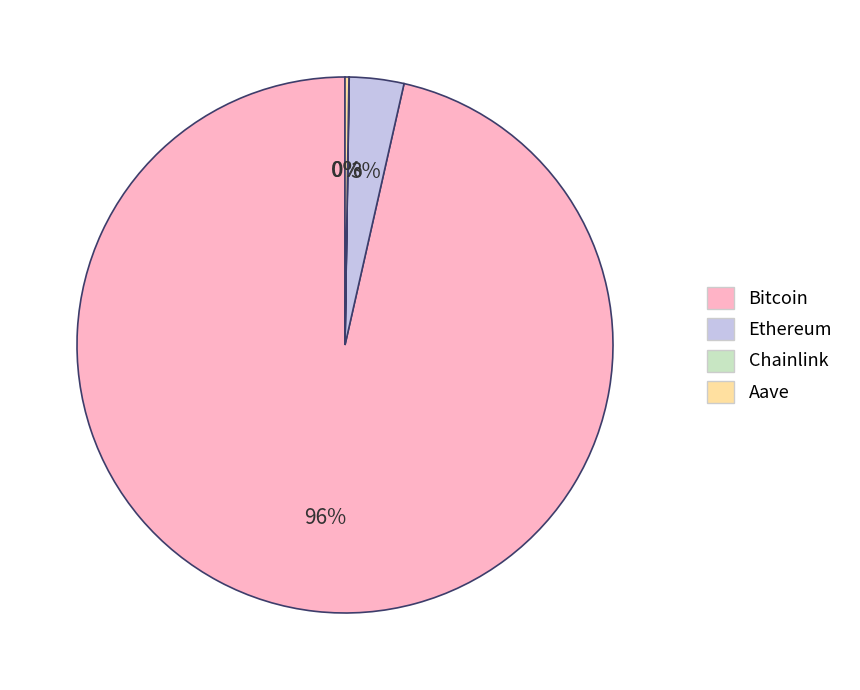

Is the sum of Bitcoin and Ethereum greater than half?

Yes